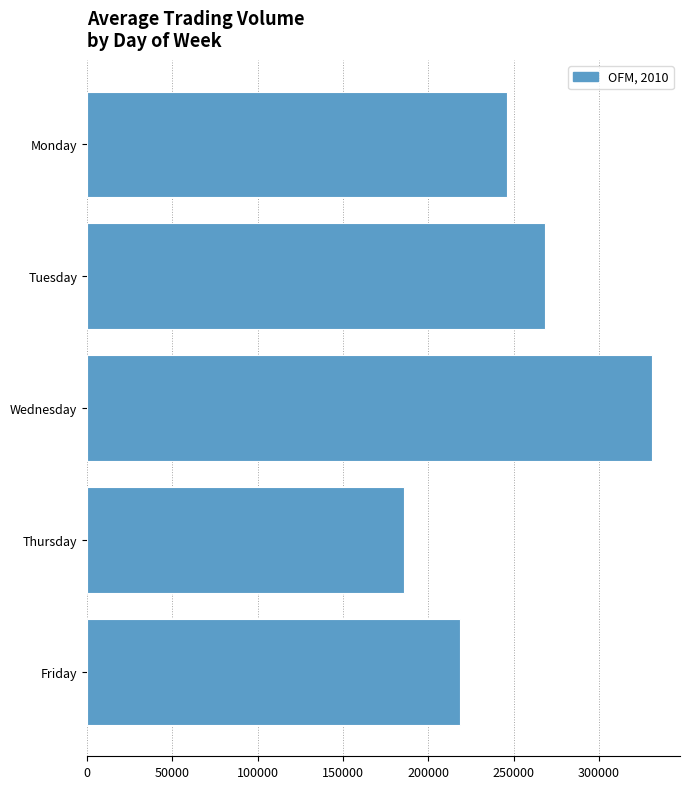

True or false: the data shows 69123 at Monday.

False